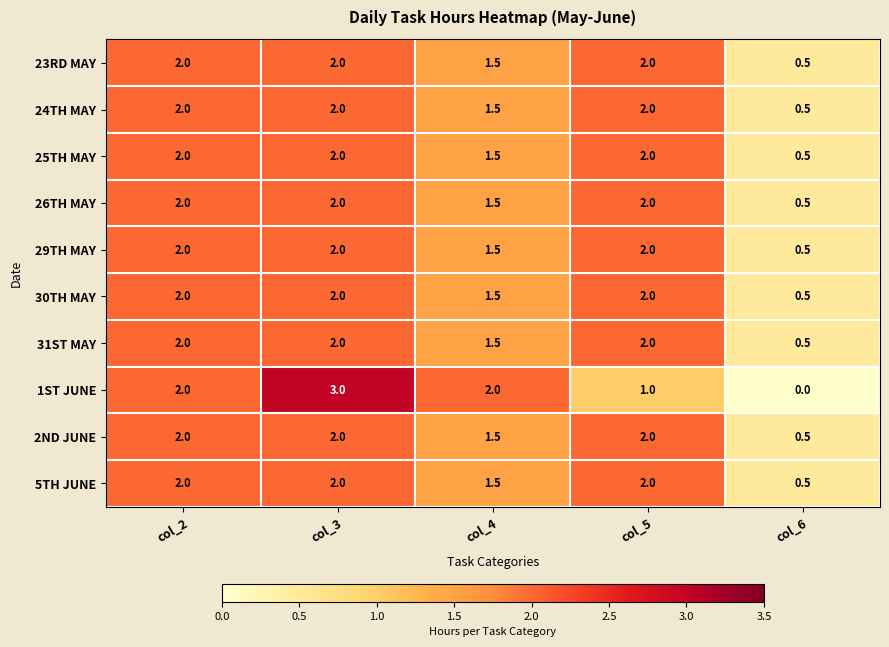

Which label corresponds to the smallest value in the chart?

col_6